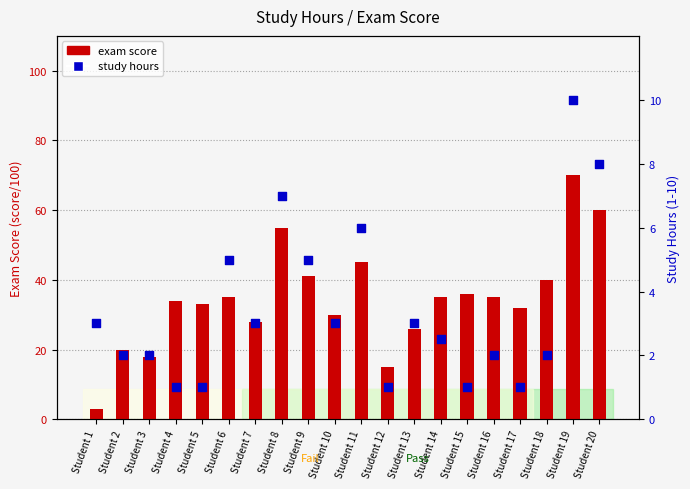

At which category is the sum across all series the highest?

Student 19